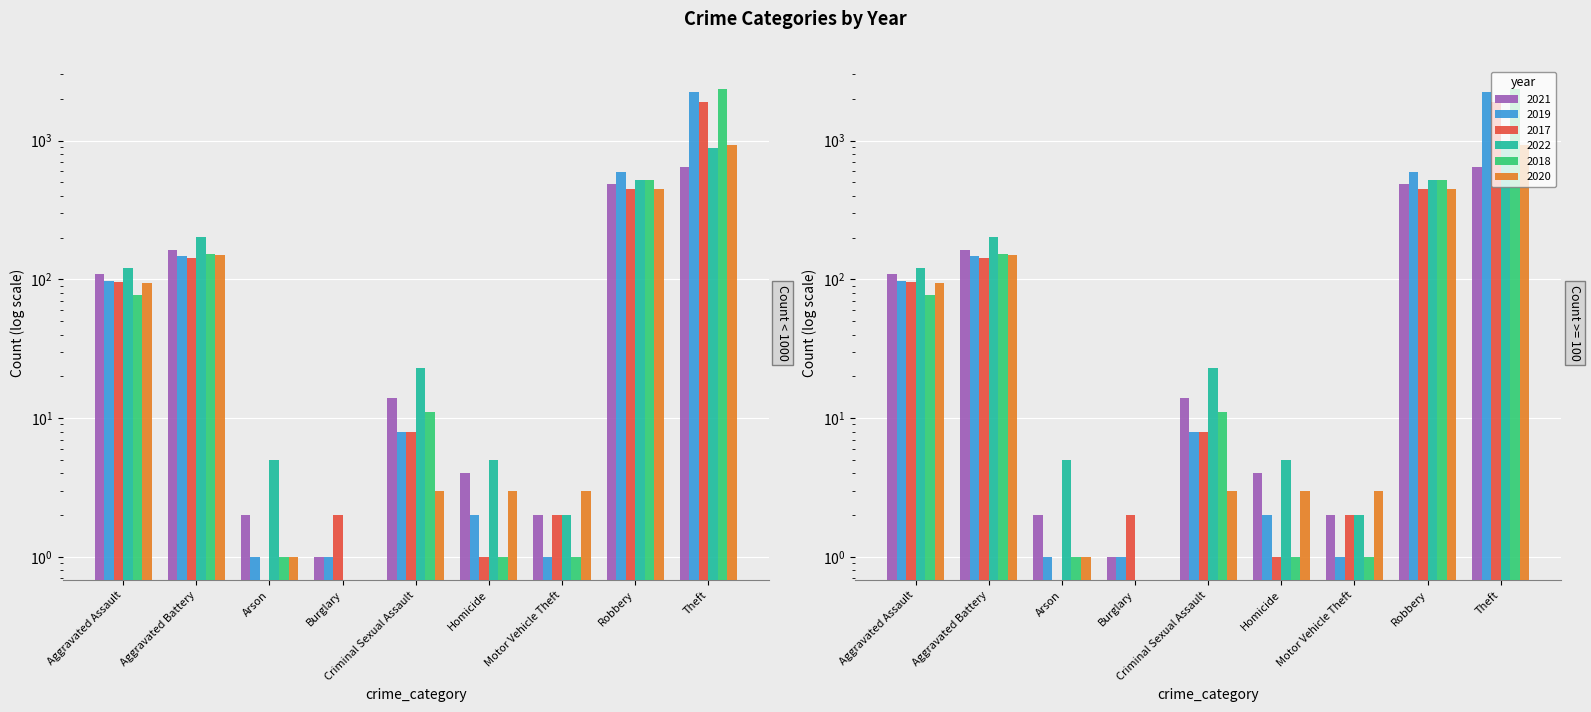

At which label does 2021 first exceed 14?

Aggravated Assault